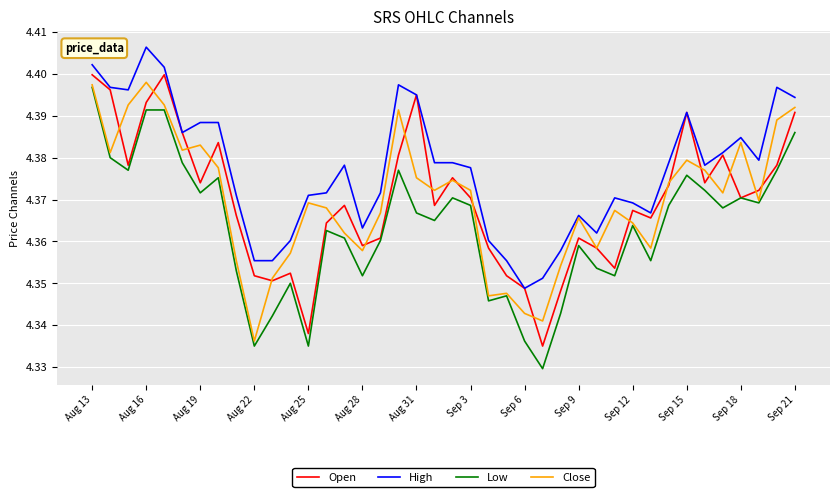

True or false: Low and High cross at least once.

False